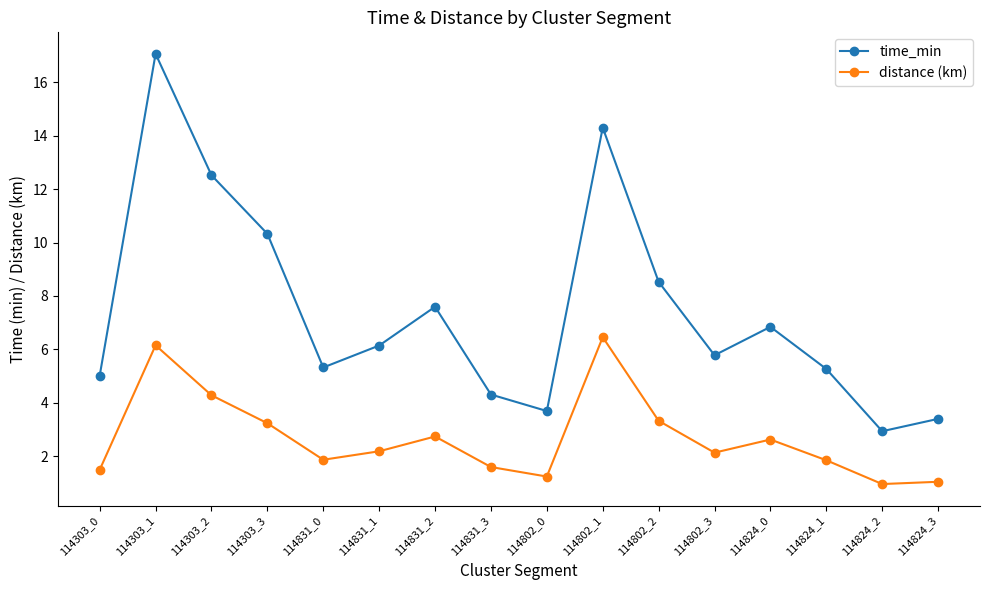

In time_min, how many points are lower than both neighbors (excluding endpoints)?

4